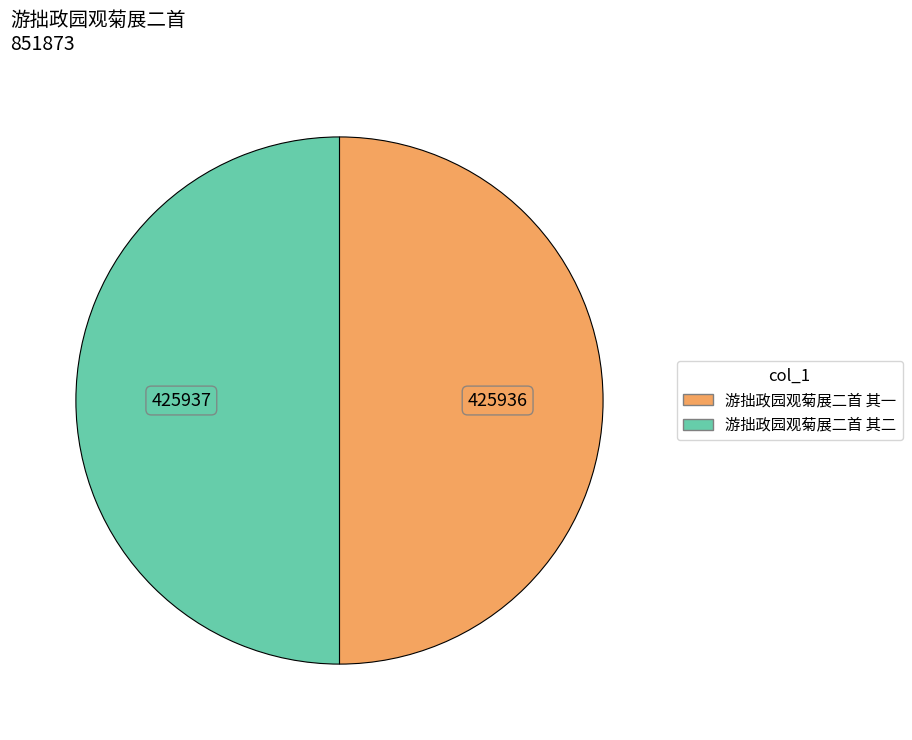

Is it true that 游拙政园观菊展二首 其二 is 50% of the pie?

True